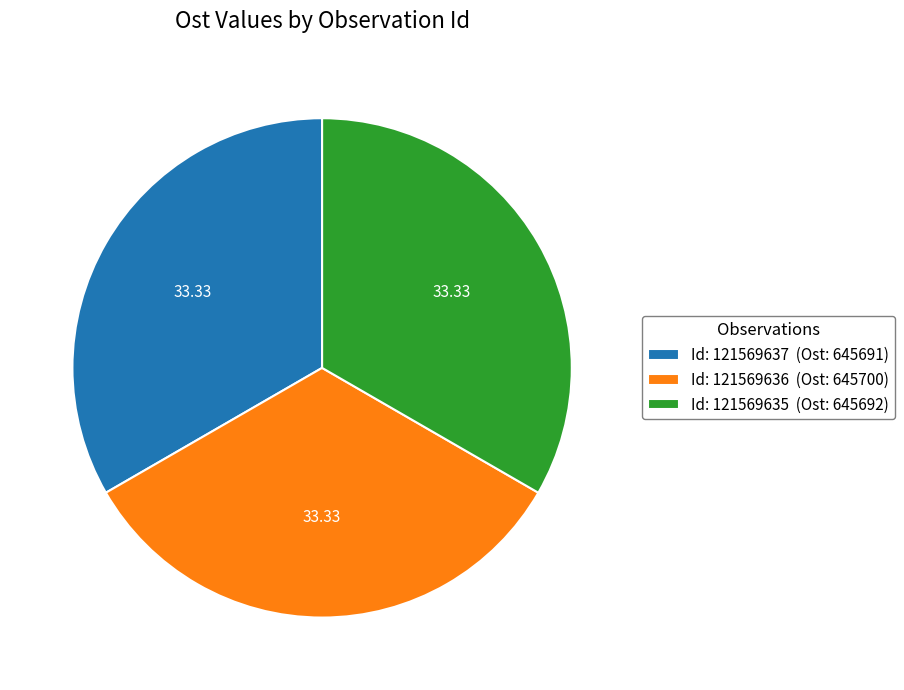

Count the number of slices in the pie.

3